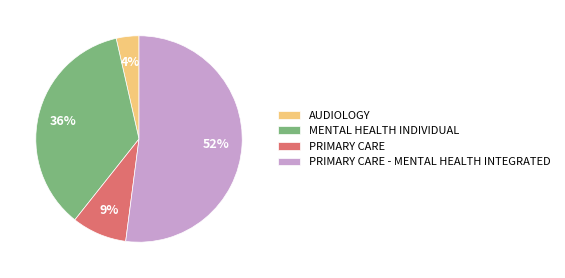

Combined, do PRIMARY CARE and MENTAL HEALTH INDIVIDUAL account for over 50%?

No